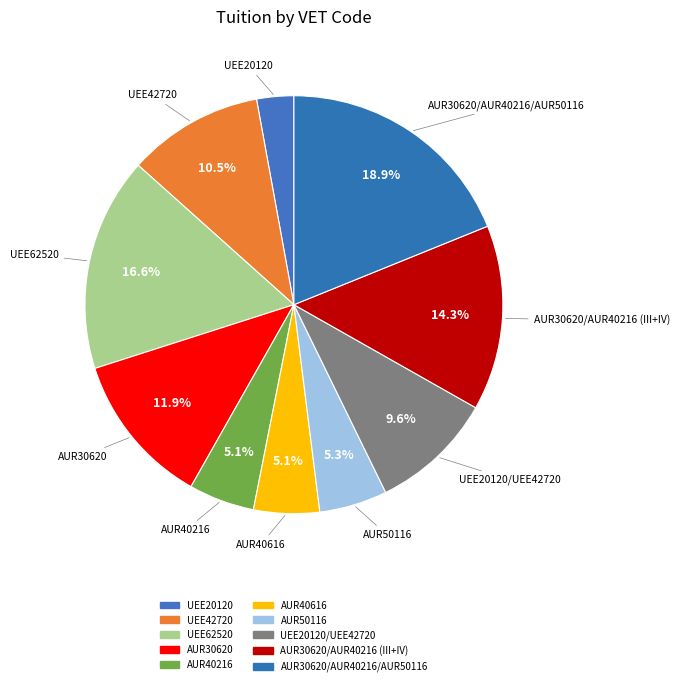

Rank the categories by value from highest to lowest.

AUR30620/AUR40216/AUR50116, UEE62520, AUR30620/AUR40216 (III+IV), AUR30620, UEE42720, UEE20120/UEE42720, AUR50116, AUR40216, AUR40616, UEE20120